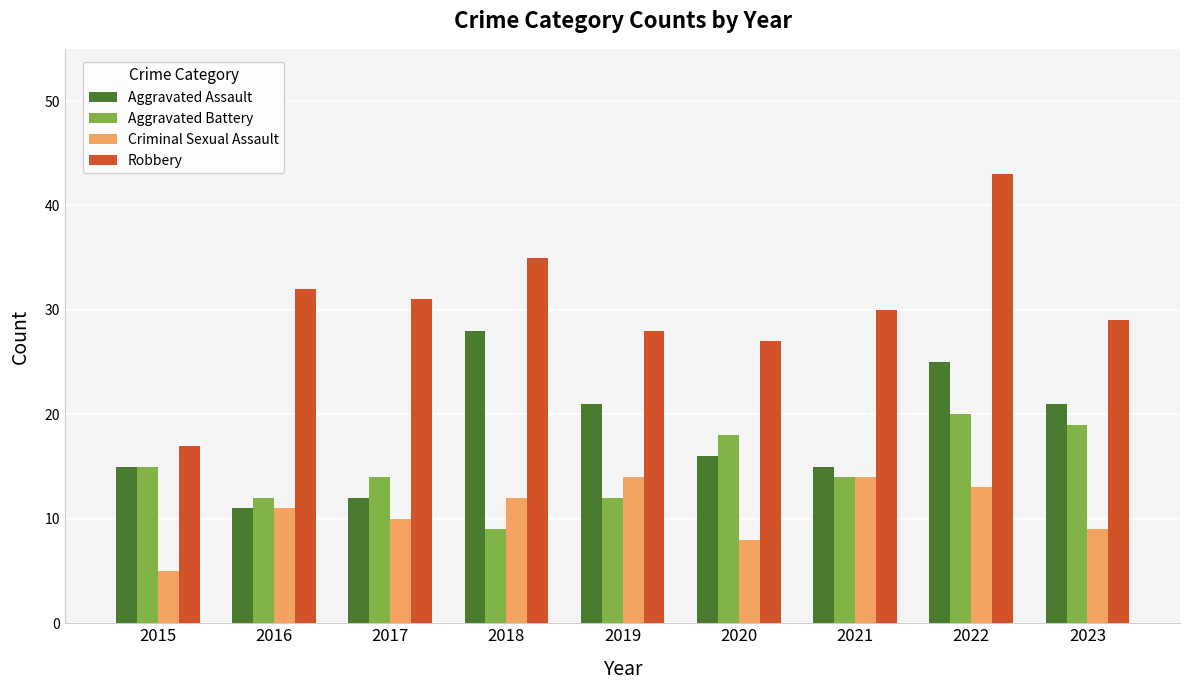

Count the number of data series in this chart.

4